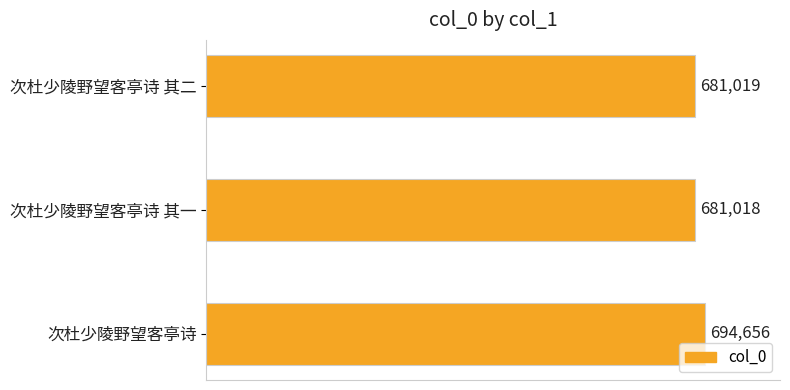

Which has a higher value, 次杜少陵野望客亭诗 or 次杜少陵野望客亭诗 其一?

次杜少陵野望客亭诗